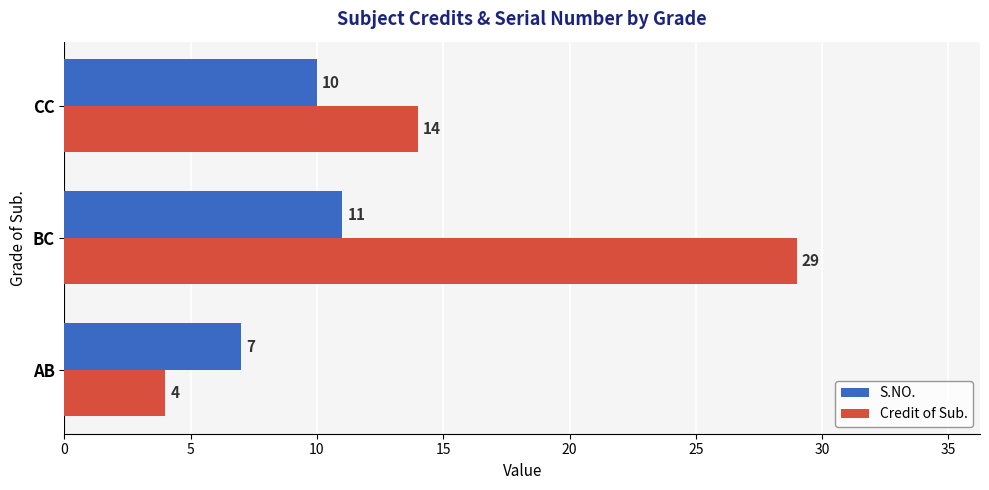

What is the minimum value for Credit of Sub.?

4